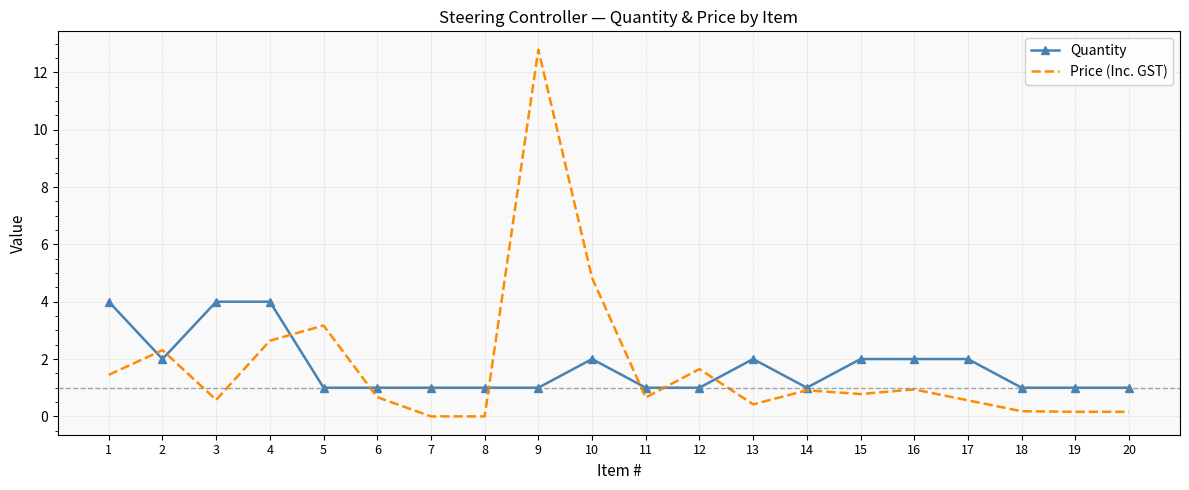

Count the number of categories in the chart.

20